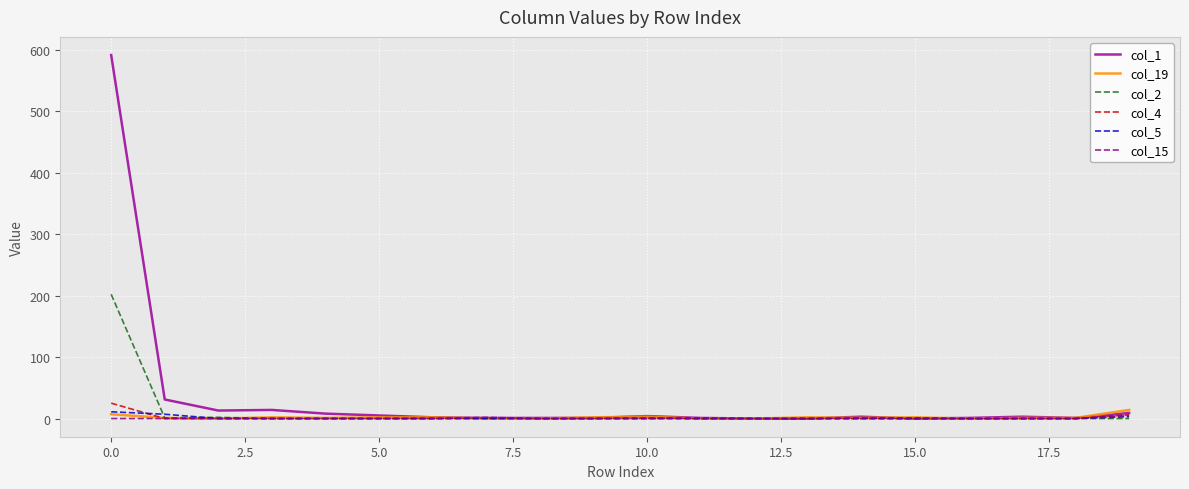

Does the chart display data point markers on the line(s)?

No